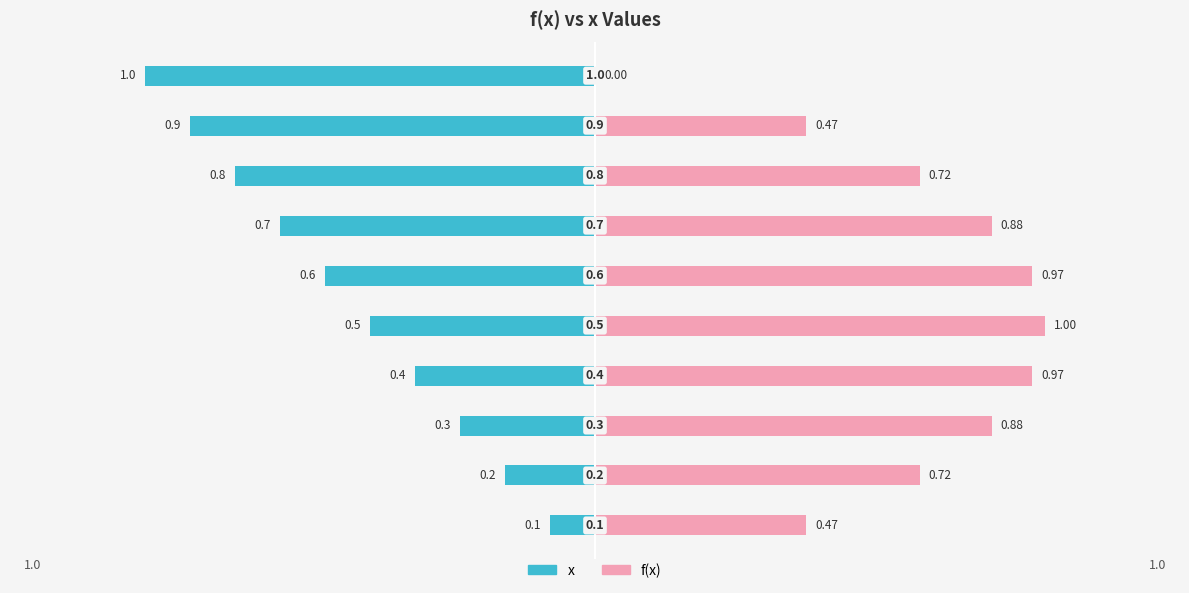

What is the greatest value displayed?

1.0